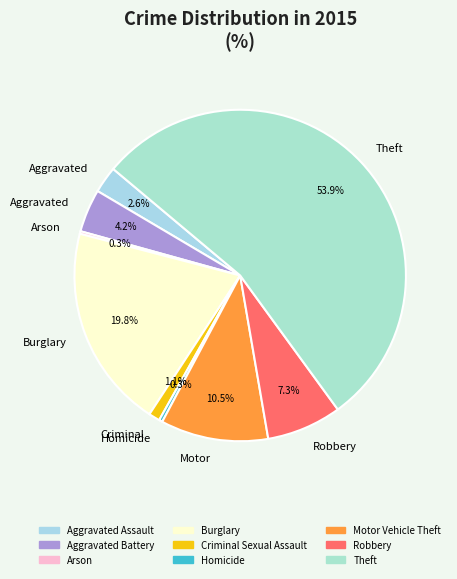

What is the smallest slice in the pie chart?

Arson